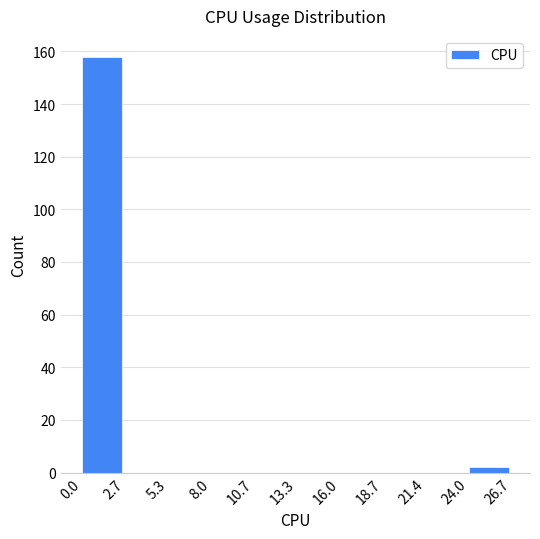

Reading left to right, list every bar in this chart as the range it spans on the x-axis followed by its height. The values are not printed on the chart, so give them approximately, as read against the axis.

0.0 to 2.7: 158
2.7 to 5.3: 0
5.3 to 8.0: 0
8.0 to 10.7: 0
10.7 to 13.3: 0
13.3 to 16.0: 0
16.0 to 18.7: 0
18.7 to 21.4: 0
21.4 to 24.0: 0
24.0 to 26.7: 2